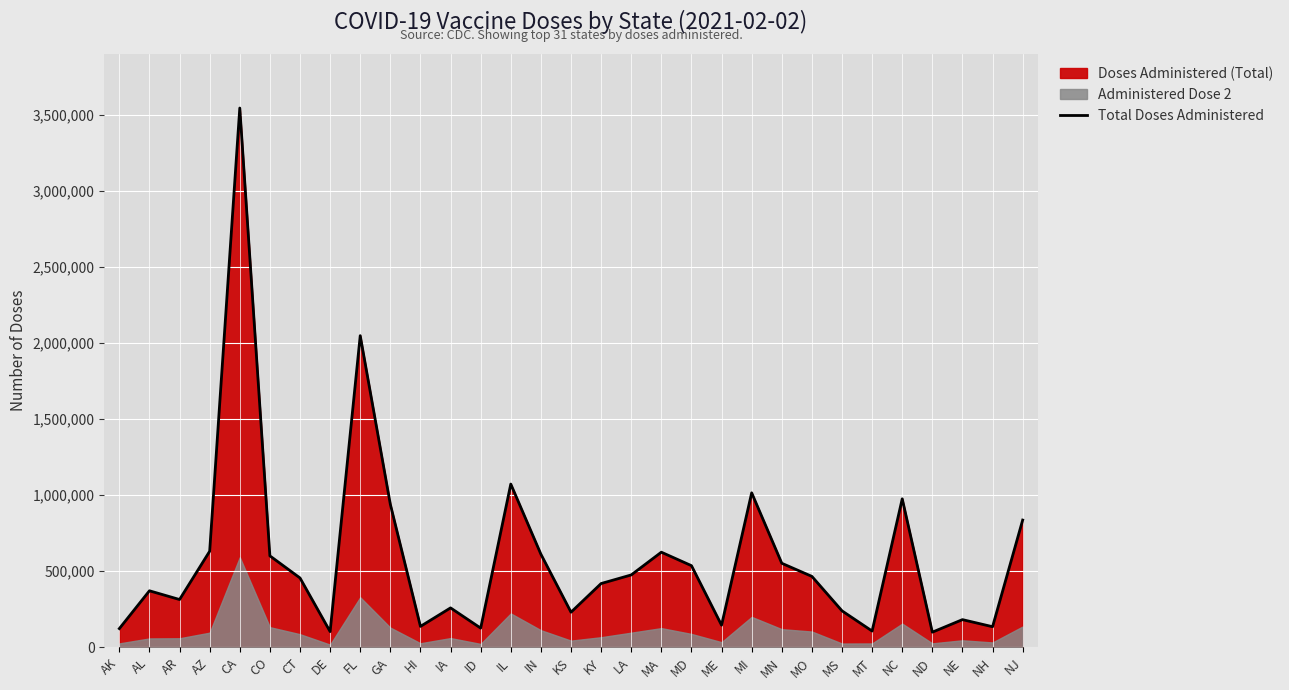

Between HI and FL, which is larger?

FL